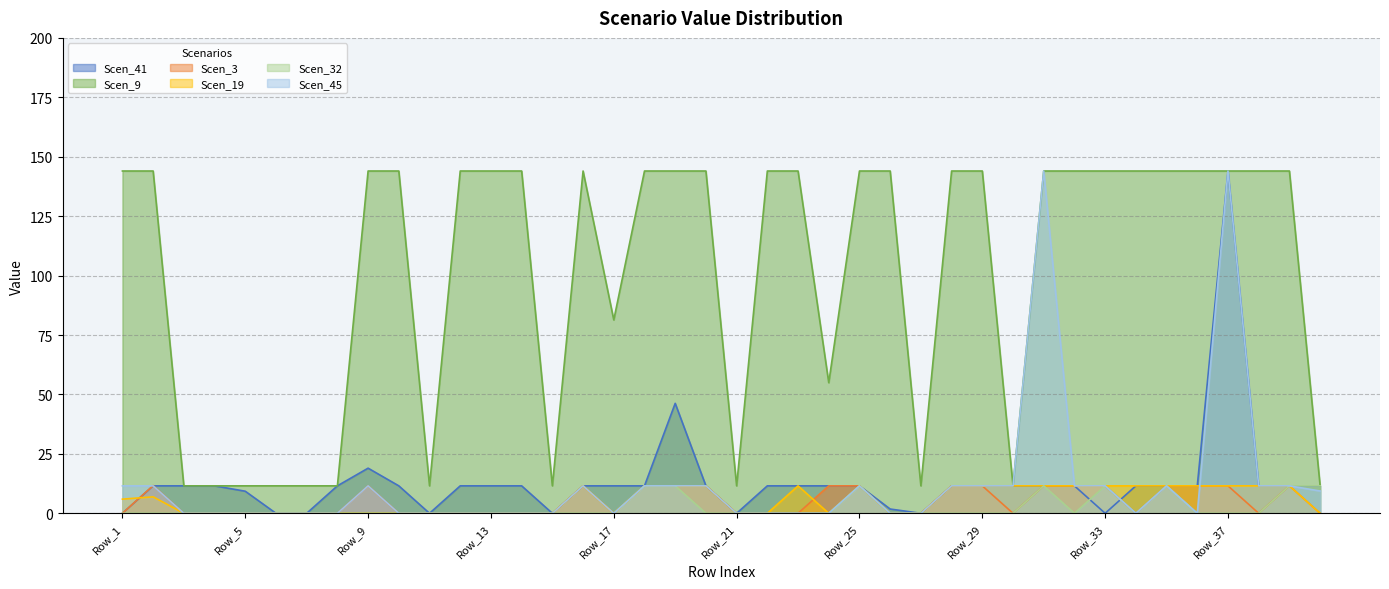

Reading left to right, list all the values displayed in this chart.

Scen_41: Row_1=0.0	Row_2=11.6	Row_3=11.6	Row_4=11.6	Row_5=9.3	Row_6=0.0	Row_7=0.0	Row_8=11.6	Row_9=19.0	Row_10=11.6	Row_11=0.0	Row_12=11.6	Row_13=11.6	Row_14=11.6	Row_15=0.0	Row_16=11.6	Row_17=11.6	Row_18=11.6	Row_19=46.3	Row_20=11.6	Row_21=0.0	Row_22=11.6	Row_23=11.6	Row_24=11.6	Row_25=11.6	Row_26=1.8	Row_27=0.0	Row_28=11.6	Row_29=11.6	Row_30=11.6	Row_31=11.6	Row_32=11.6	Row_33=0.0	Row_34=11.6	Row_35=11.6	Row_36=11.6	Row_37=144.0	Row_38=11.6	Row_39=11.6	Row_40=11.6
Scen_9: Row_1=144.0	Row_2=144.0	Row_3=11.6	Row_4=11.6	Row_5=11.6	Row_6=11.6	Row_7=11.6	Row_8=11.6	Row_9=144.0	Row_10=144.0	Row_11=11.6	Row_12=144.0	Row_13=144.0	Row_14=144.0	Row_15=11.6	Row_16=144.0	Row_17=81.4	Row_18=144.0	Row_19=144.0	Row_20=144.0	Row_21=11.6	Row_22=144.0	Row_23=144.0	Row_24=54.9	Row_25=144.0	Row_26=144.0	Row_27=11.6	Row_28=144.0	Row_29=144.0	Row_30=11.6	Row_31=144.0	Row_32=144.0	Row_33=144.0	Row_34=144.0	Row_35=144.0	Row_36=144.0	Row_37=144.0	Row_38=144.0	Row_39=144.0	Row_40=11.6
Scen_3: Row_1=0.0	Row_2=11.7	Row_3=0.0	Row_4=0.0	Row_5=0.0	Row_6=0.0	Row_7=0.0	Row_8=0.0	Row_9=11.6	Row_10=0.0	Row_11=0.0	Row_12=0.0	Row_13=0.0	Row_14=0.0	Row_15=0.0	Row_16=11.6	Row_17=0.0	Row_18=11.6	Row_19=11.6	Row_20=11.6	Row_21=0.0	Row_22=0.0	Row_23=0.0	Row_24=11.6	Row_25=11.6	Row_26=0.0	Row_27=0.0	Row_28=11.6	Row_29=11.6	Row_30=0.0	Row_31=11.6	Row_32=11.6	Row_33=11.6	Row_34=0.0	Row_35=11.6	Row_36=11.6	Row_37=11.6	Row_38=0.0	Row_39=11.6	Row_40=0.0
Scen_19: Row_1=6.0	Row_2=6.9	Row_3=0.0	Row_4=0.0	Row_5=0.0	Row_6=0.0	Row_7=0.0	Row_8=0.0	Row_9=0.0	Row_10=0.0	Row_11=0.0	Row_12=0.0	Row_13=0.0	Row_14=0.0	Row_15=0.0	Row_16=11.6	Row_17=0.0	Row_18=11.6	Row_19=11.6	Row_20=11.6	Row_21=0.0	Row_22=0.0	Row_23=11.6	Row_24=0.0	Row_25=11.6	Row_26=0.0	Row_27=0.0	Row_28=11.6	Row_29=11.6	Row_30=11.6	Row_31=11.6	Row_32=11.6	Row_33=11.6	Row_34=11.6	Row_35=11.6	Row_36=11.6	Row_37=11.6	Row_38=11.6	Row_39=11.6	Row_40=0.0
Scen_32: Row_1=0.0	Row_2=0.0	Row_3=0.0	Row_4=0.0	Row_5=0.0	Row_6=0.0	Row_7=0.0	Row_8=0.0	Row_9=0.0	Row_10=0.0	Row_11=0.0	Row_12=0.0	Row_13=0.0	Row_14=0.0	Row_15=0.0	Row_16=0.0	Row_17=0.0	Row_18=11.6	Row_19=11.6	Row_20=0.0	Row_21=0.0	Row_22=0.0	Row_23=0.0	Row_24=0.0	Row_25=11.6	Row_26=0.0	Row_27=0.0	Row_28=0.0	Row_29=0.0	Row_30=0.0	Row_31=11.6	Row_32=0.0	Row_33=11.6	Row_34=0.0	Row_35=11.6	Row_36=0.0	Row_37=0.0	Row_38=0.0	Row_39=11.6	Row_40=11.6
Scen_45: Row_1=11.6	Row_2=11.6	Row_3=0.0	Row_4=0.0	Row_5=0.0	Row_6=0.0	Row_7=0.0	Row_8=0.0	Row_9=11.6	Row_10=0.0	Row_11=0.0	Row_12=0.0	Row_13=0.0	Row_14=0.0	Row_15=0.0	Row_16=11.6	Row_17=0.0	Row_18=11.6	Row_19=11.6	Row_20=11.6	Row_21=0.0	Row_22=0.0	Row_23=0.0	Row_24=0.0	Row_25=11.6	Row_26=0.0	Row_27=0.0	Row_28=11.6	Row_29=11.6	Row_30=11.6	Row_31=144.0	Row_32=11.6	Row_33=11.6	Row_34=0.0	Row_35=11.6	Row_36=0.0	Row_37=144.0	Row_38=11.6	Row_39=11.6	Row_40=9.4